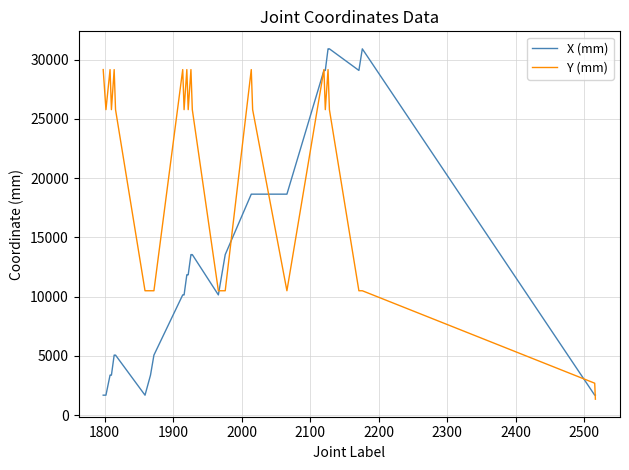

What is the highest value of the X (mm) series?

30910